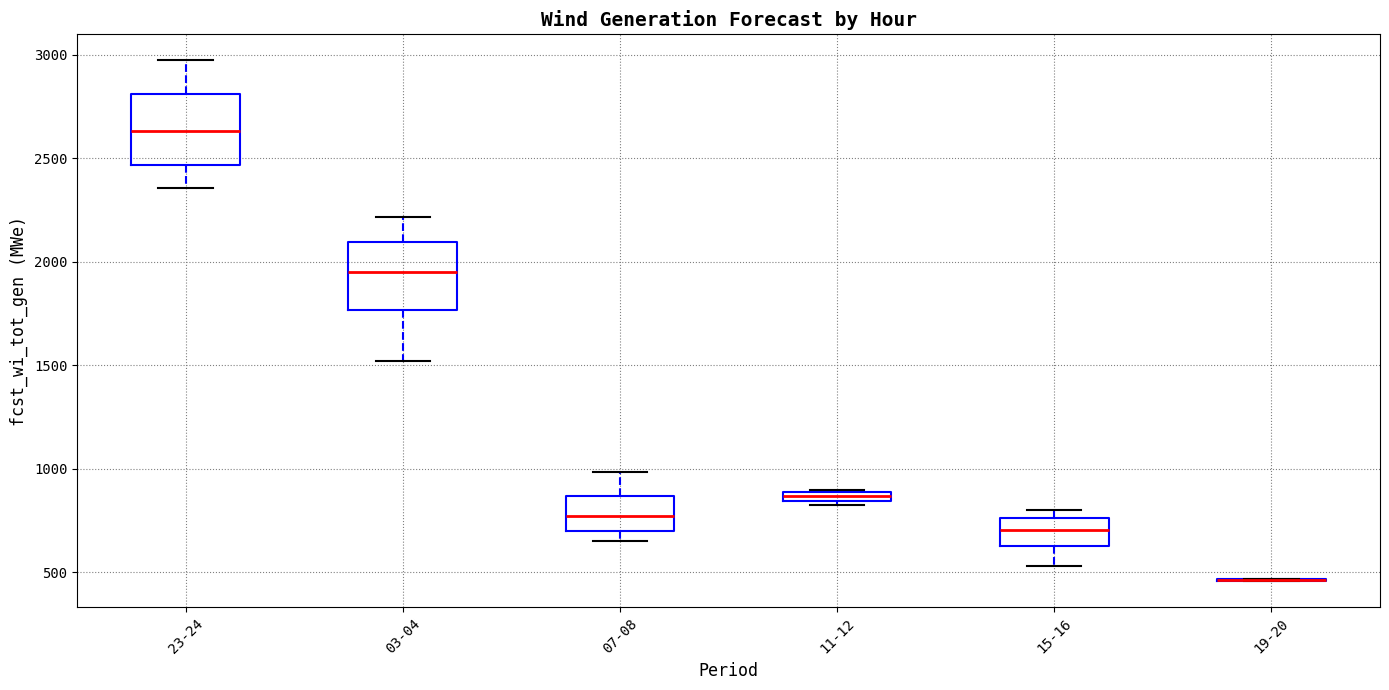

Where is the lower edge of the box for 15-16 on the y-axis? The values are not printed on the chart, so give them approximately, as read against the axis.

650